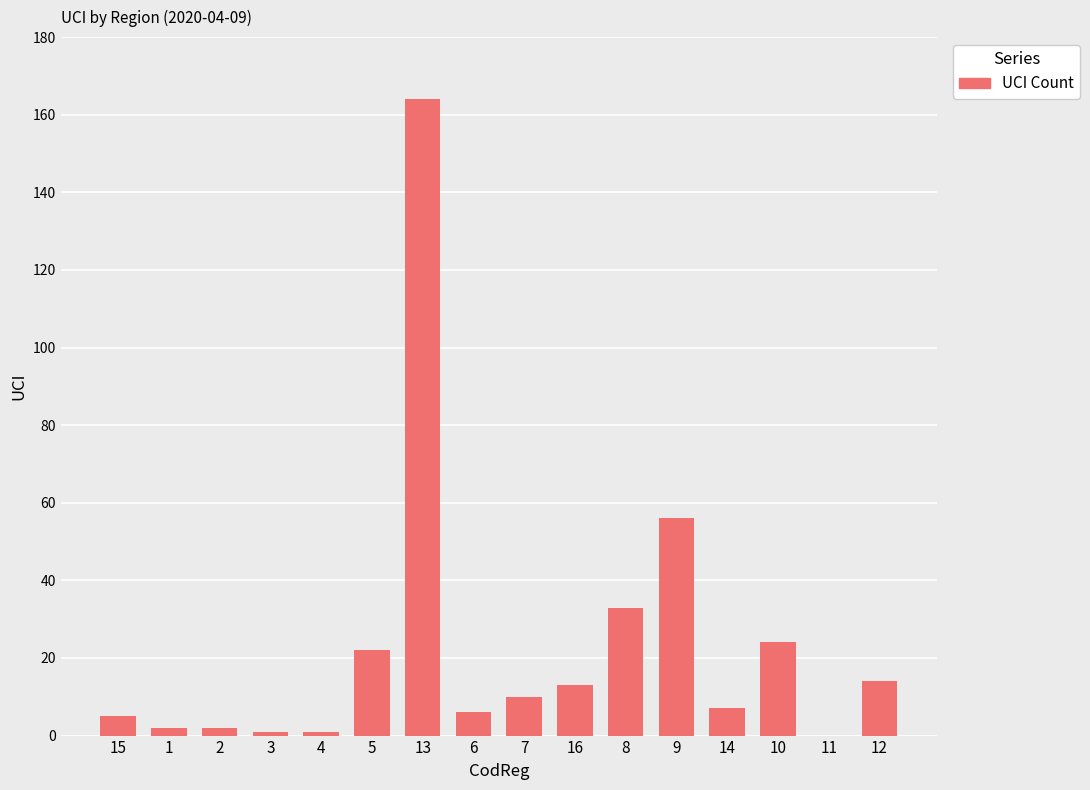

Reading left to right, what are all the values shown in this chart?

15=5	1=2	2=2	3=1	4=1	5=22	13=164	6=6	7=10	16=13	8=33	9=56	14=7	10=24	11=0	12=14